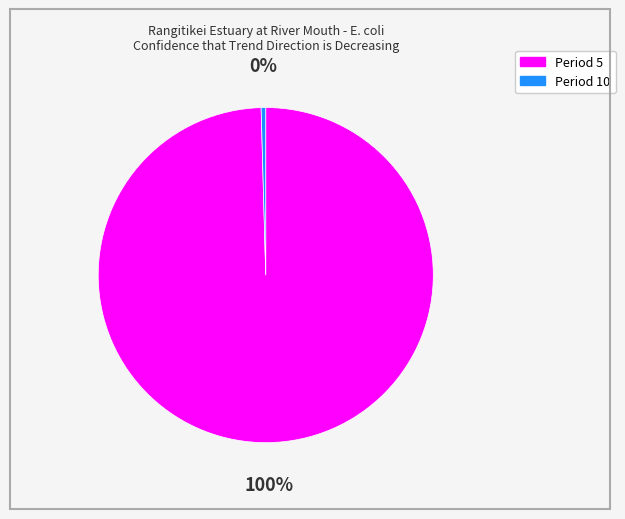

To the nearest percent, what is the average slice percentage?

50%